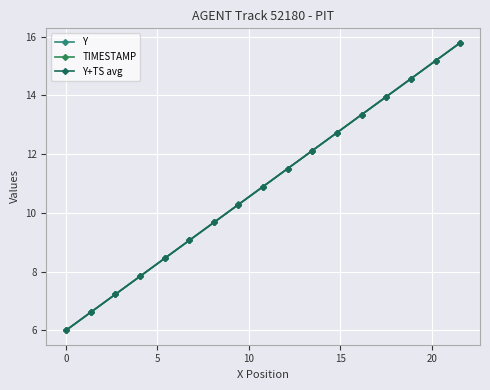

Does the chart have visible grid lines?

Yes